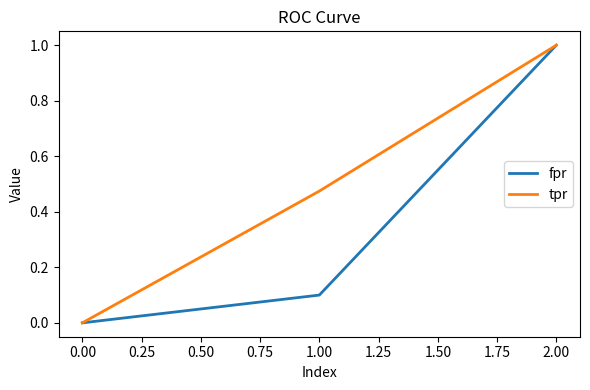

True or false: tpr has a value of 0.2 at 1.00.

False